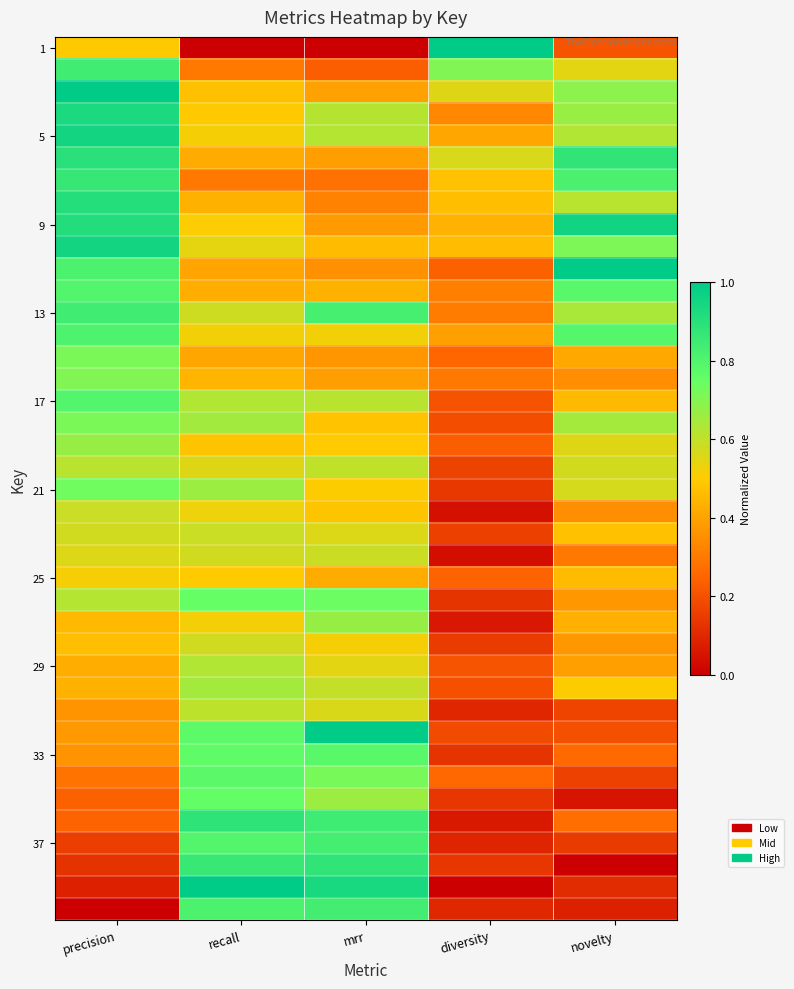

What is the spread (max minus min) of values at recall?

1.0